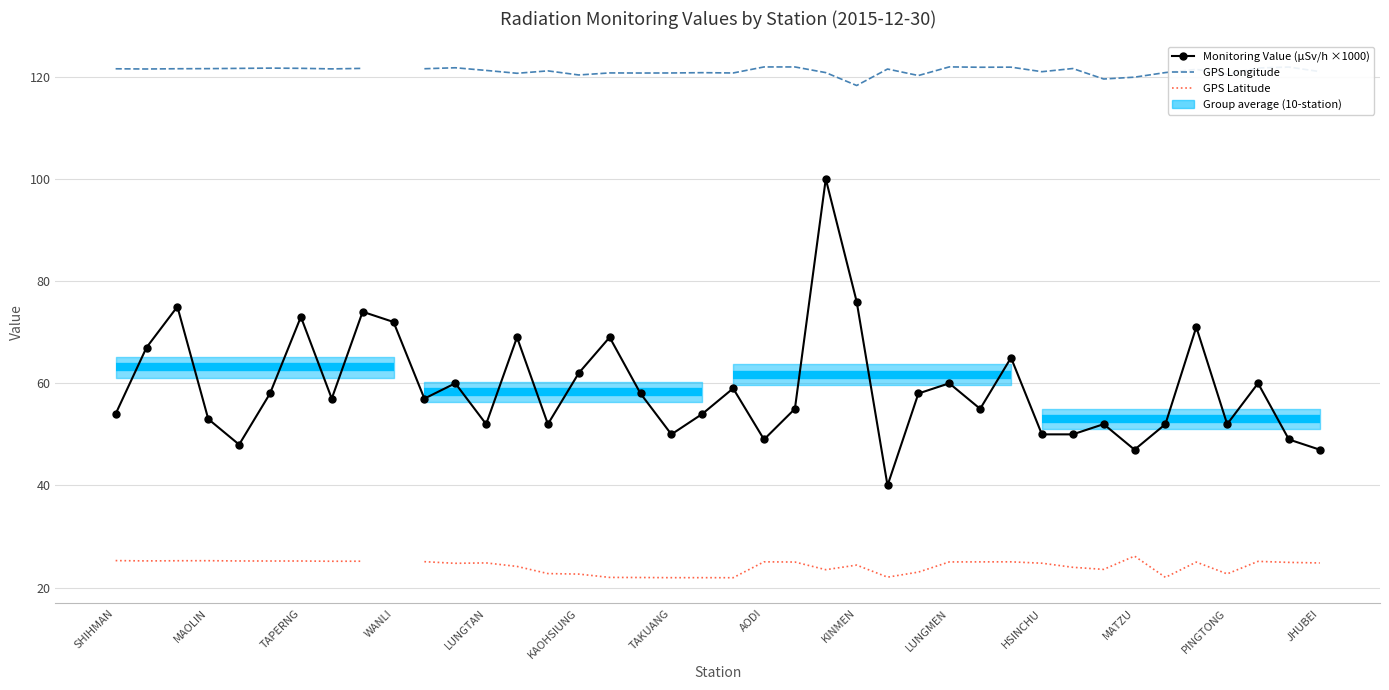

What is the maximum value for GPS Longitude?

121.9